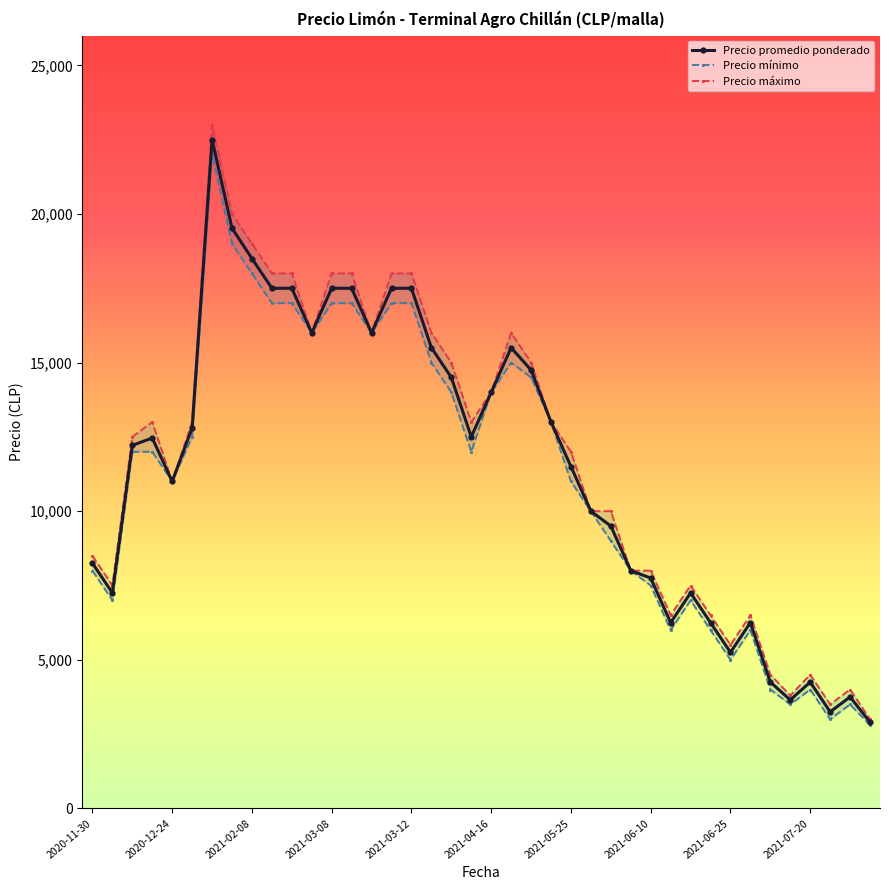

What is the minimum value for Precio promedio ponderado?

2900